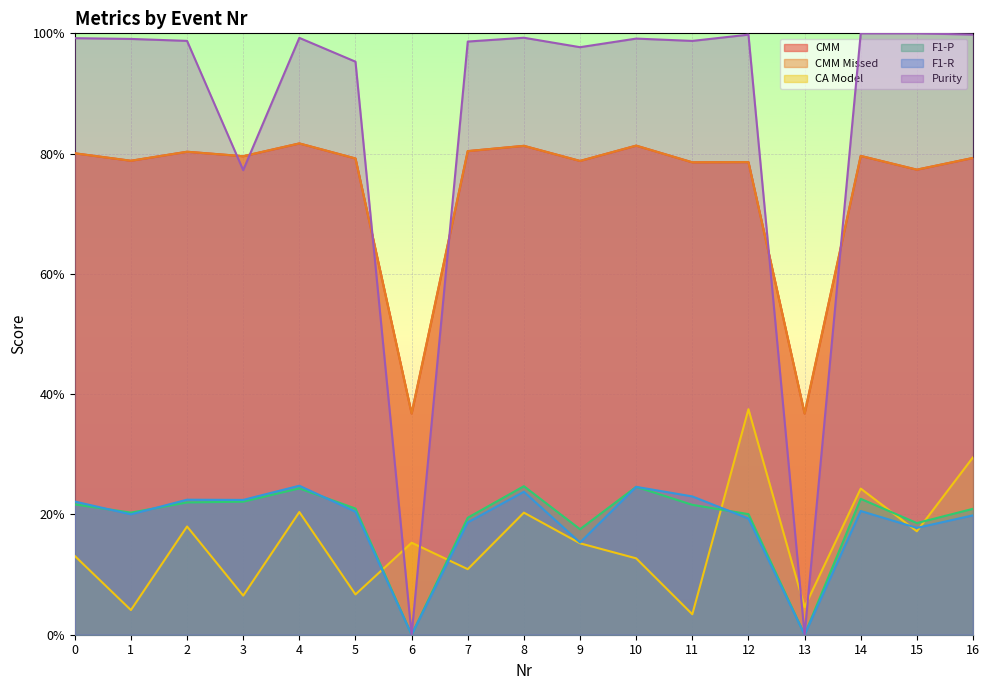

True or false: Purity and F1-P intersect in this chart.

False